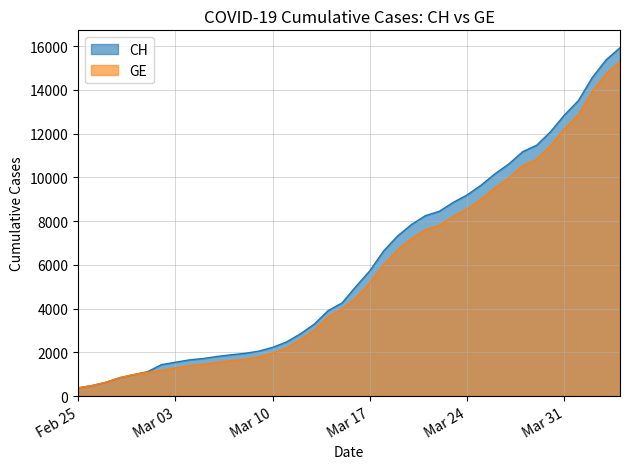

Which series has the widest spread of values?

CH